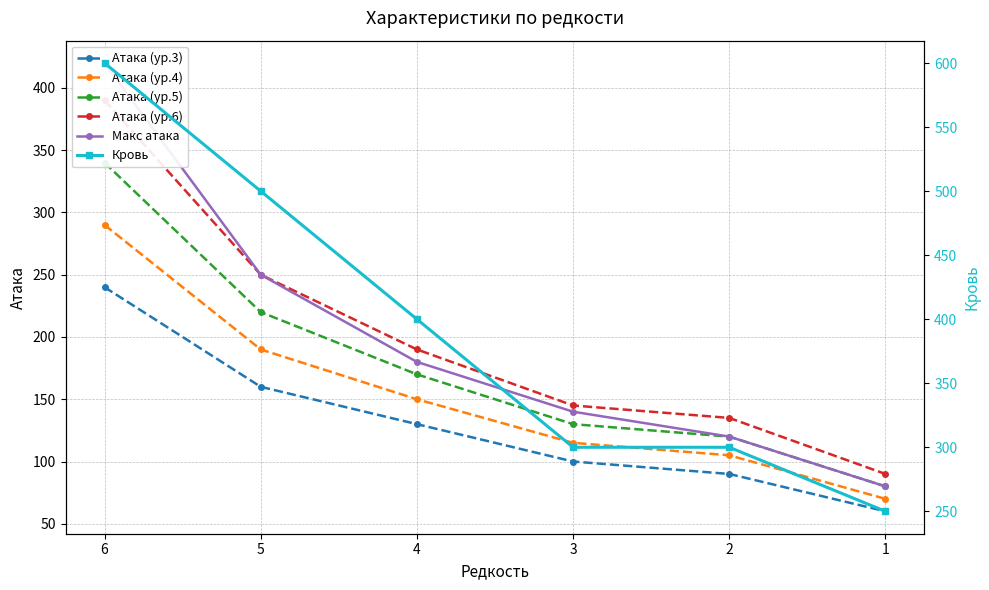

How many lines are shown in the chart?

6